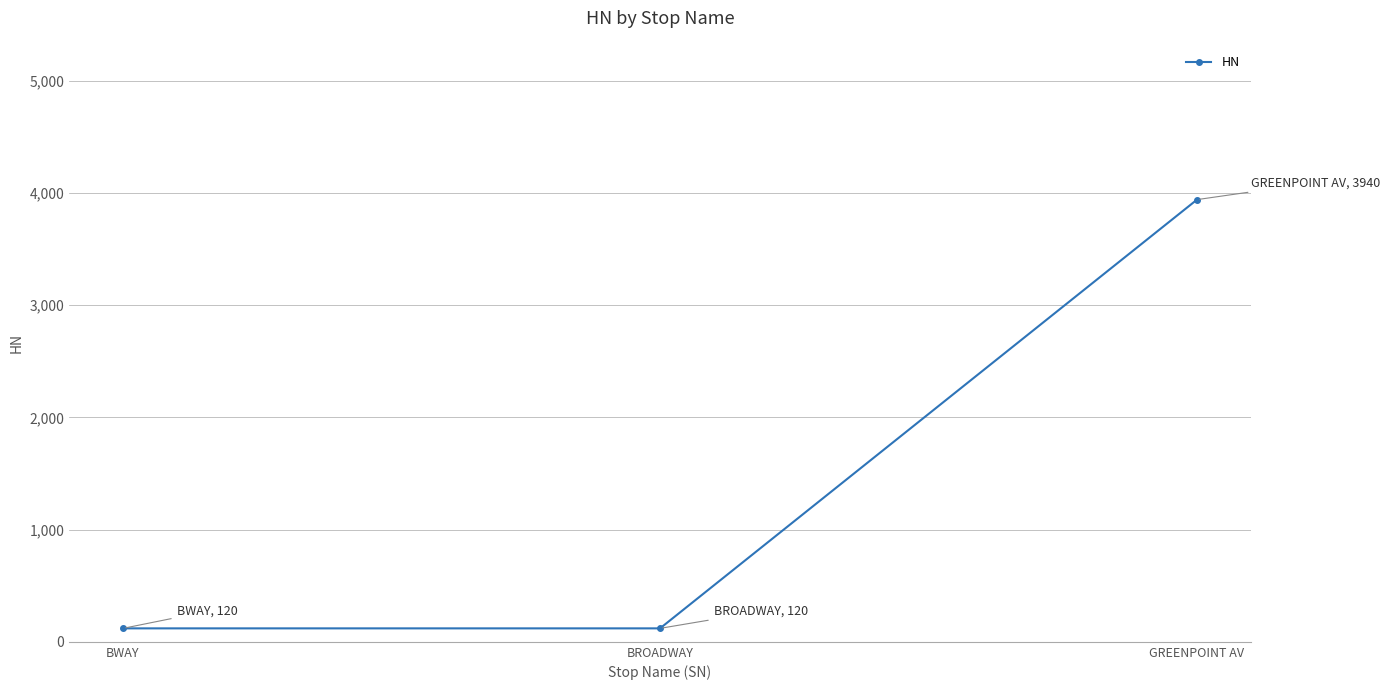

Reading right to left, transcribe all the data shown in this chart.

GREENPOINT AV=3940	BROADWAY=120	BWAY=120